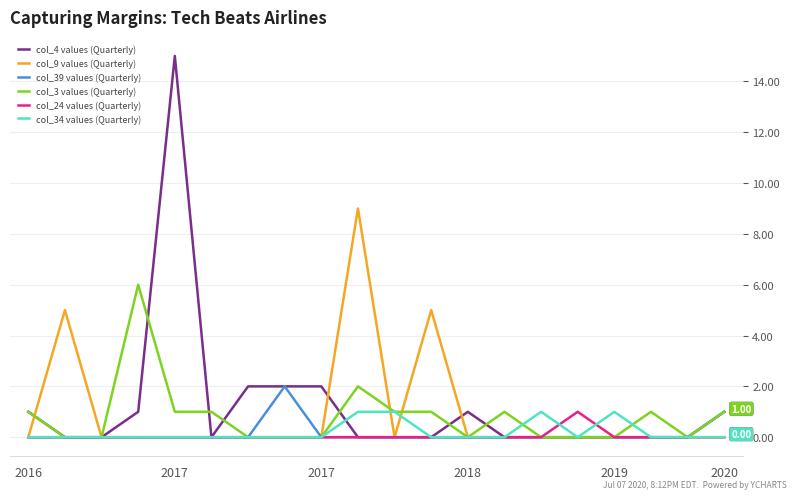

How many lines are shown in the chart?

6